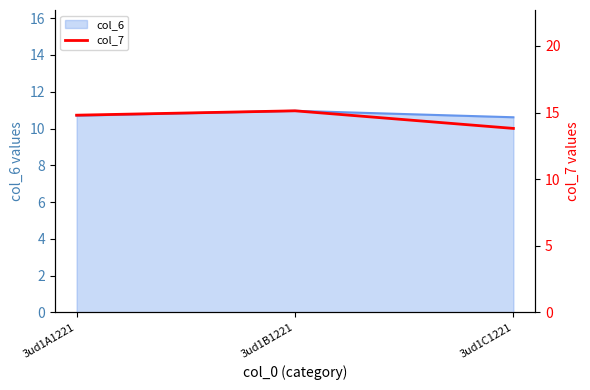

Which category has the highest value across all series?

3ud1B1221